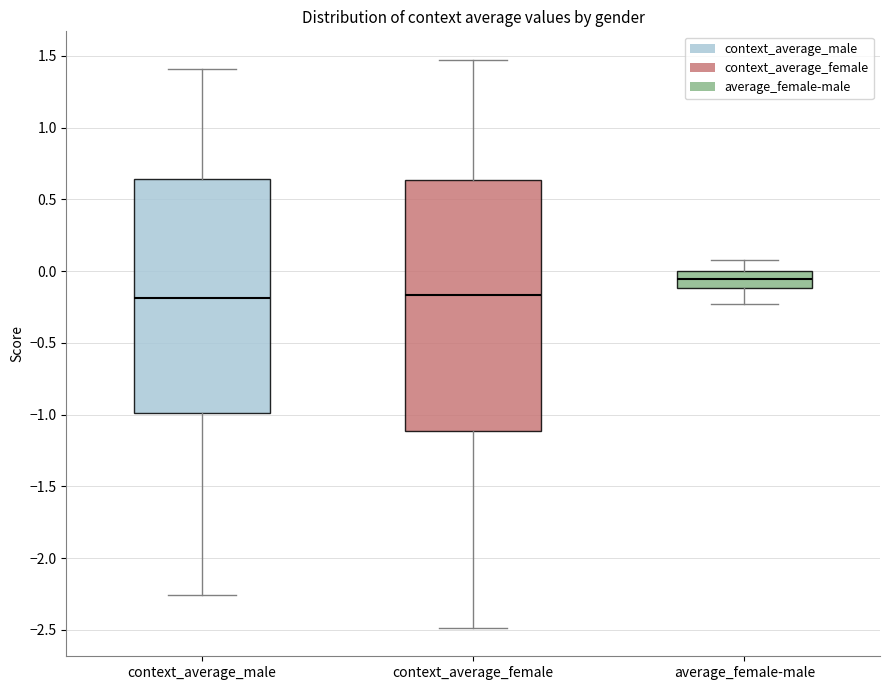

Reading left to right, transcribe this box plot: for each box, give where its median line is, the range the box spans, and where its two whiskers end, as read against the y-axis. The values are not printed on the chart, so give them approximately, as read against the axis.

context_average_male: median -0.20, box -1.00 to 0.65, whiskers -2.25 to 1.40
context_average_female: median -0.15, box -1.10 to 0.65, whiskers -2.50 to 1.45
average_female-male: median -0.05, box -0.10 to 0.00, whiskers -0.25 to 0.10